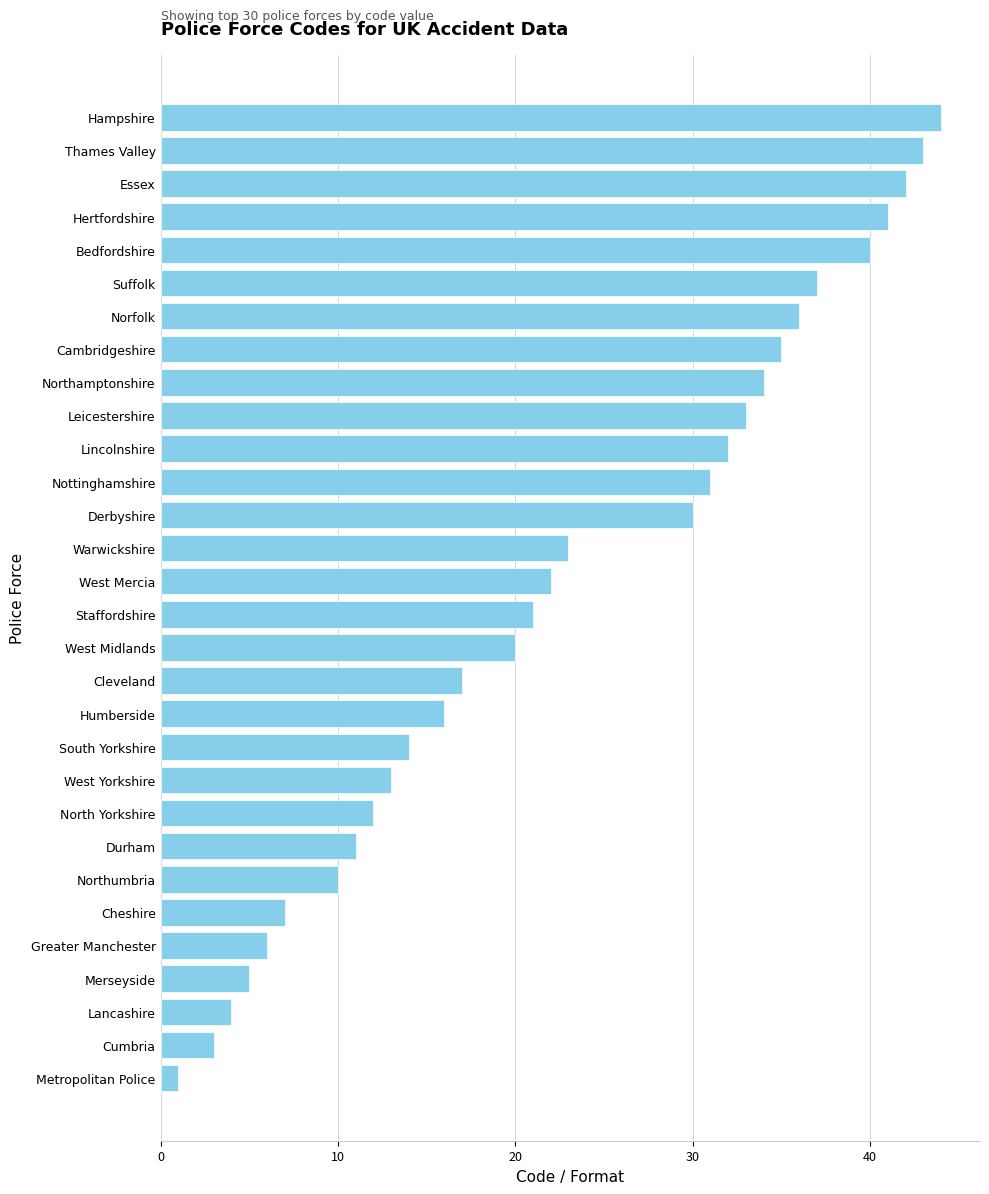

Rank the categories by value from lowest to highest.

Metropolitan Police, Cumbria, Lancashire, Merseyside, Greater Manchester, Cheshire, Northumbria, Durham, North Yorkshire, West Yorkshire, South Yorkshire, Humberside, Cleveland, West Midlands, Staffordshire, West Mercia, Warwickshire, Derbyshire, Nottinghamshire, Lincolnshire, Leicestershire, Northamptonshire, Cambridgeshire, Norfolk, Suffolk, Bedfordshire, Hertfordshire, Essex, Thames Valley, Hampshire